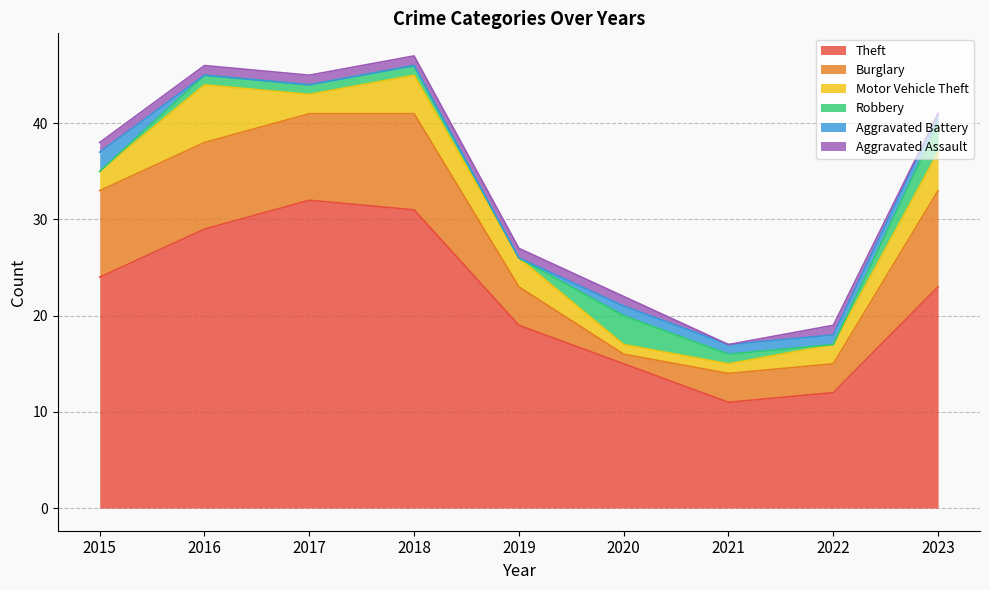

Which has a higher value, 2017 or 2015?

2017